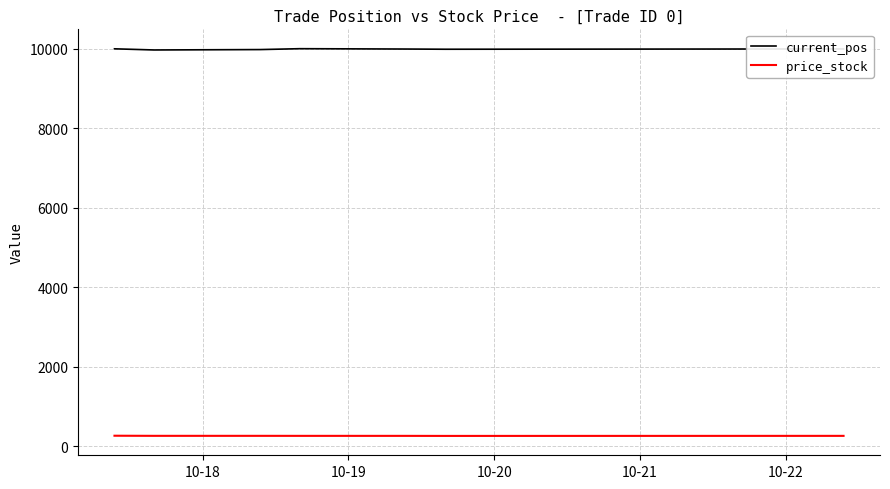

List the series in order of their peak value, lowest first.

price_stock, current_pos